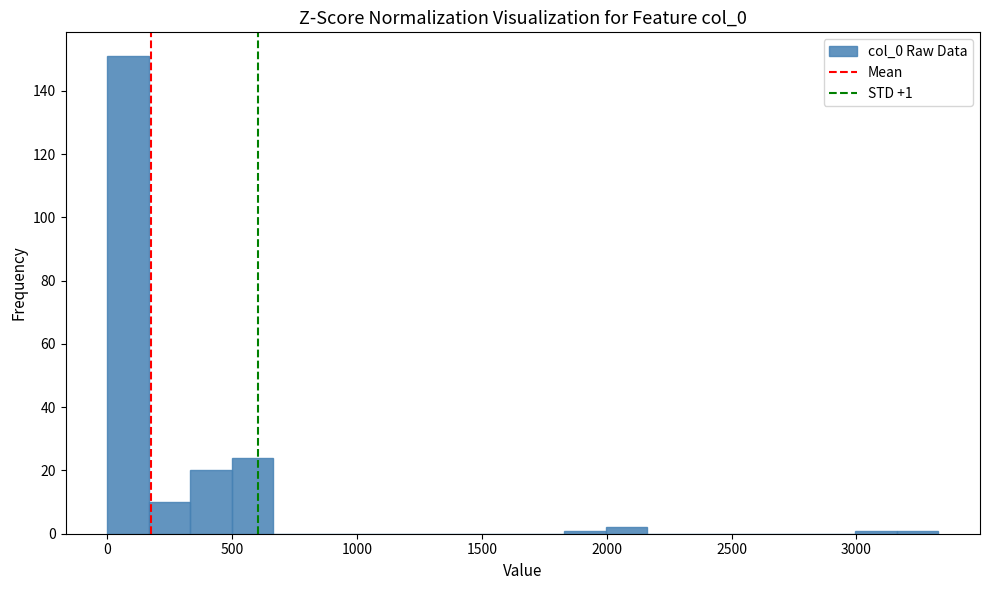

Read against the x-axis, roughly where is the centre of the tallest bar?

100